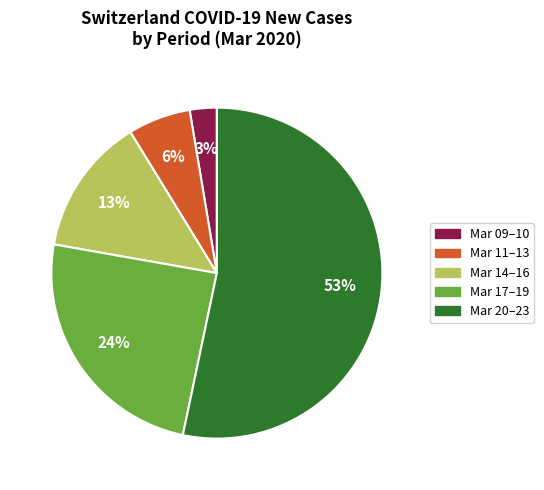

How many slices are in this pie chart?

5